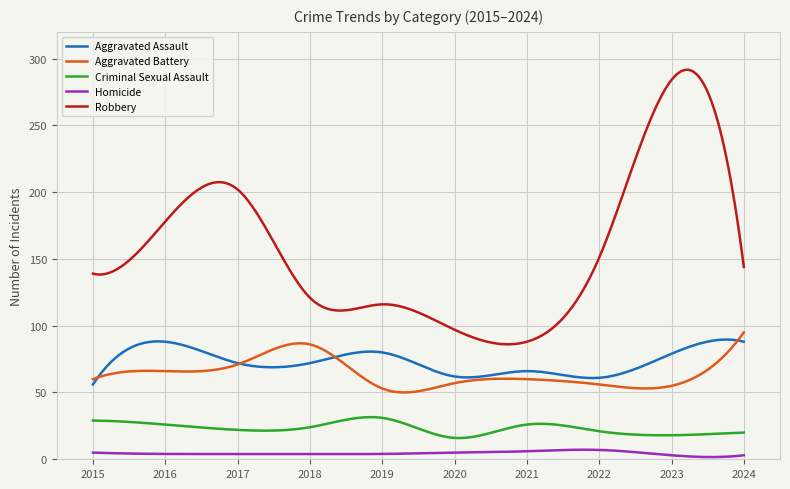

Which series has the largest total across all categories?

Robbery